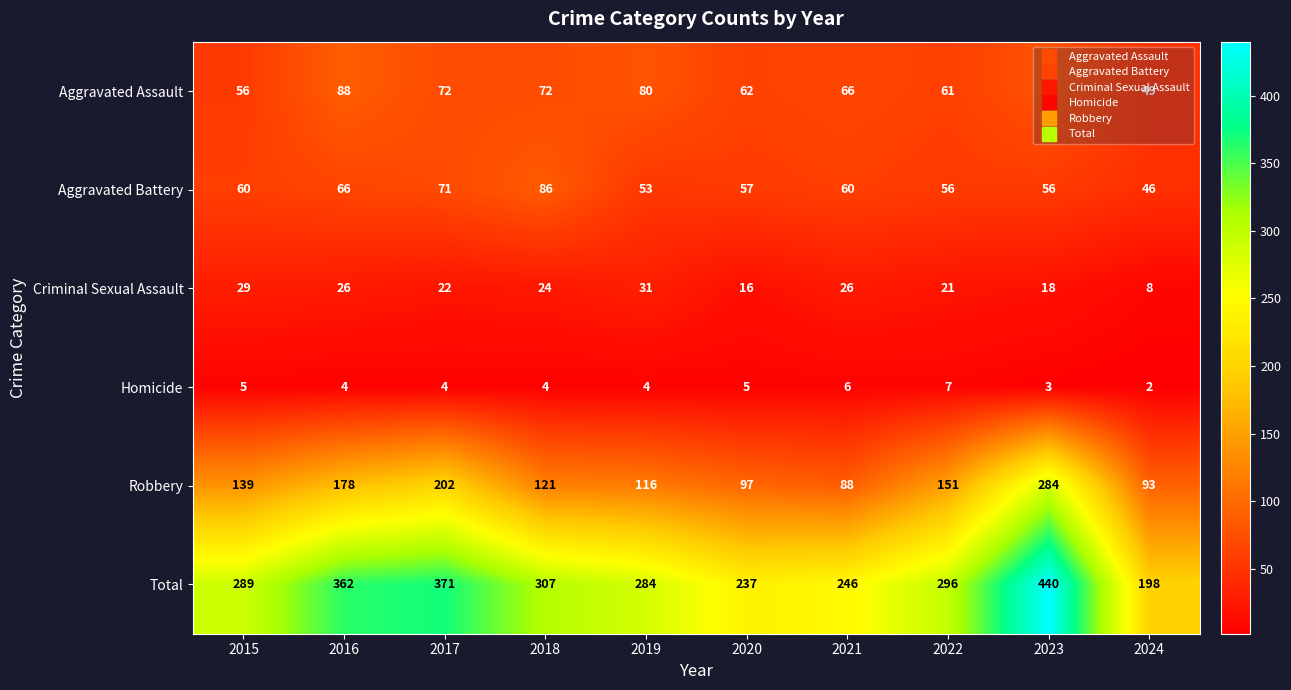

Where does the Aggravated Assault series first go above 72?

2016